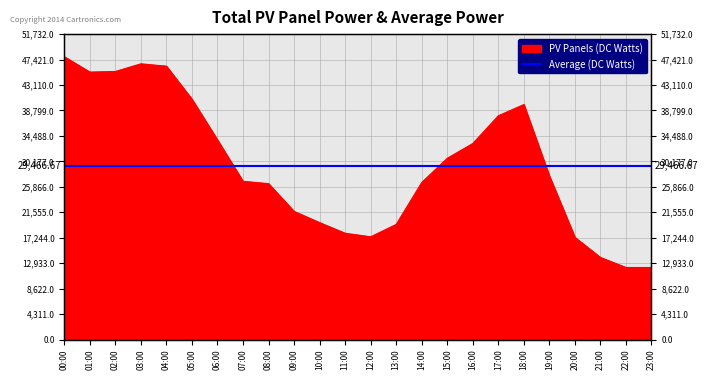

What is the change in value from 14:00 to 16:00?

+6600